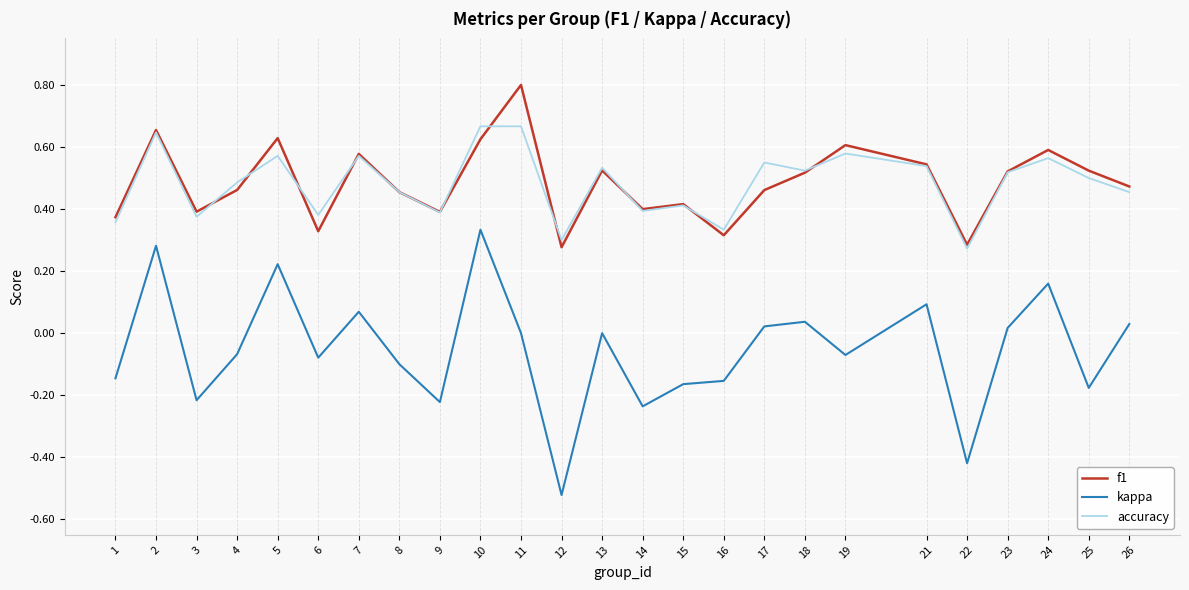

The value of kappa at 14 is -0.1. True or false?

False